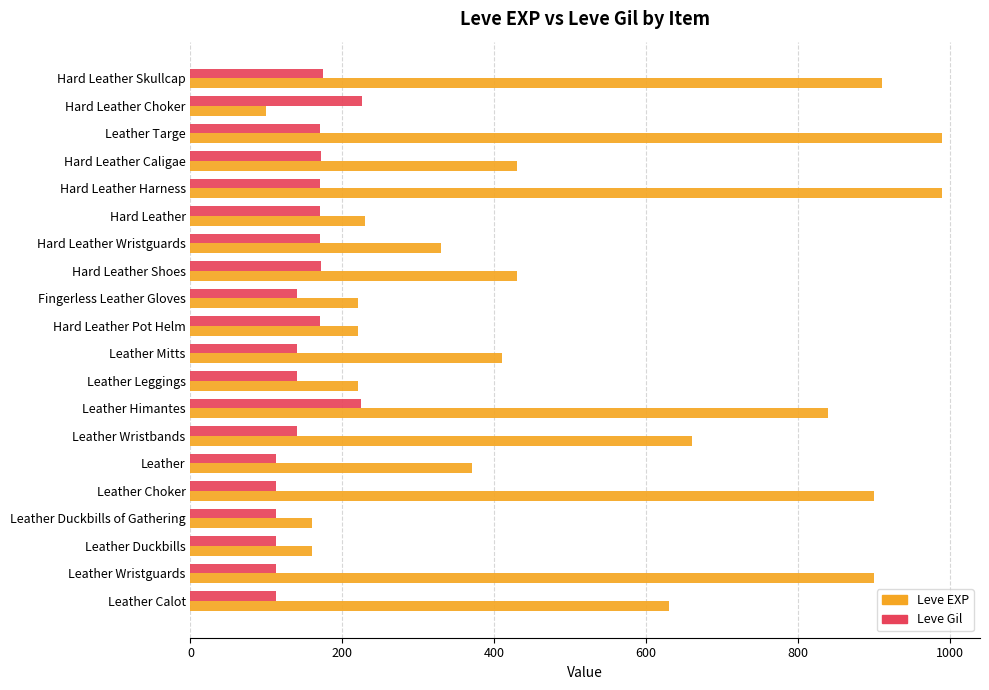

True or false: Leve Gil has a value of 170 at Hard Leather Wristguards.

True